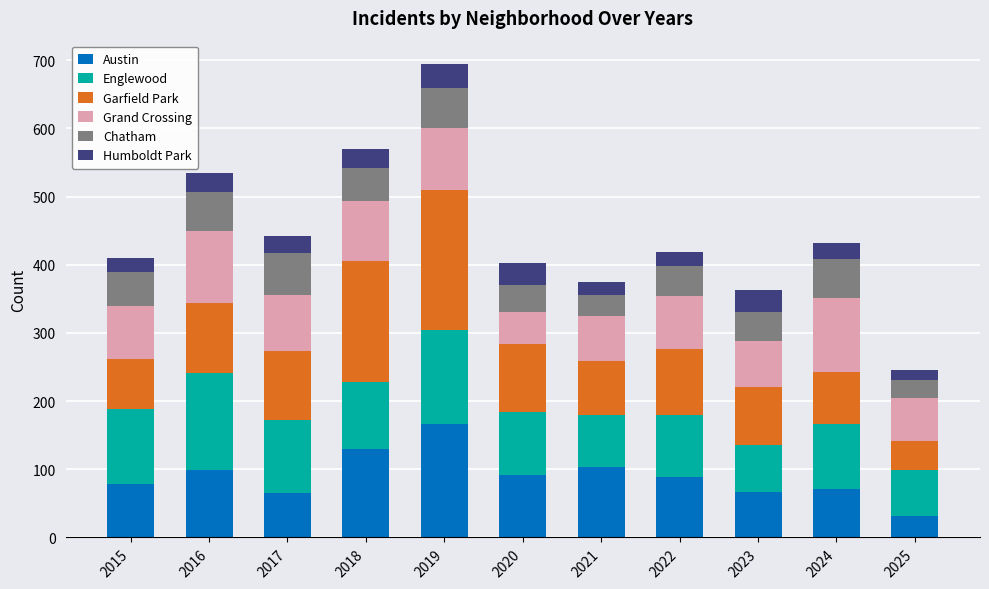

The Austin series shows 65 at 2017. True or false?

True